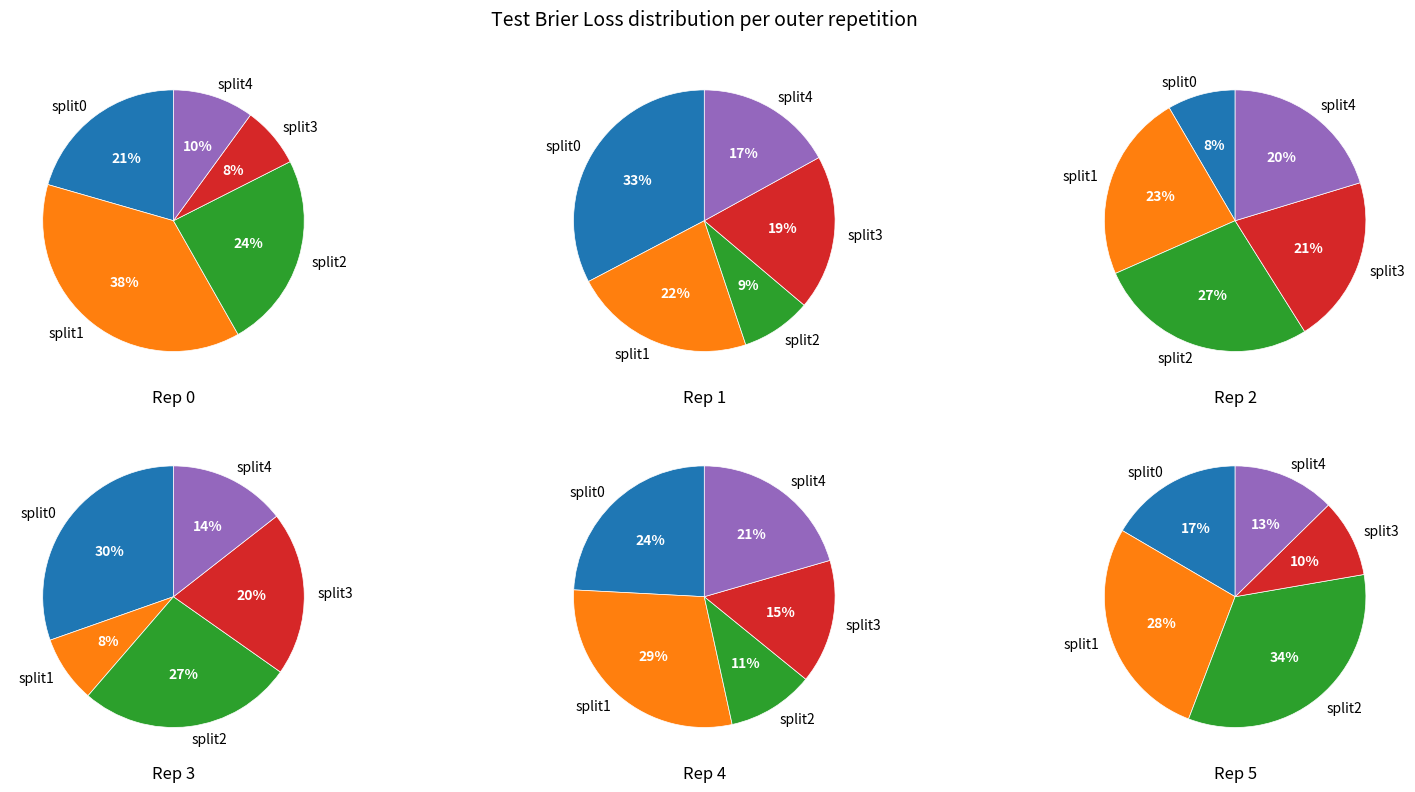

Which slice is the largest?

split1